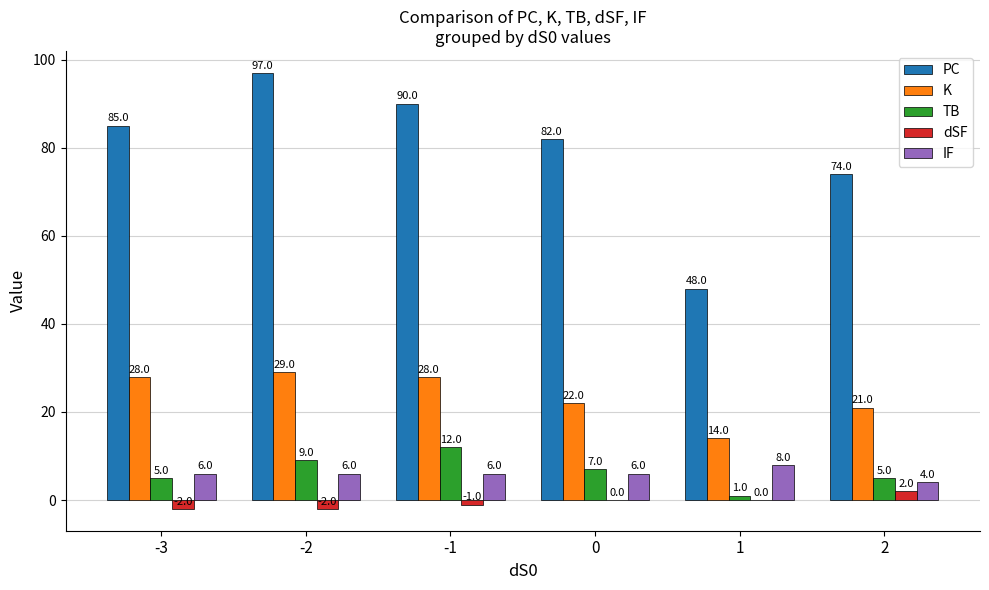

What is the sum of all dSF values?

-3